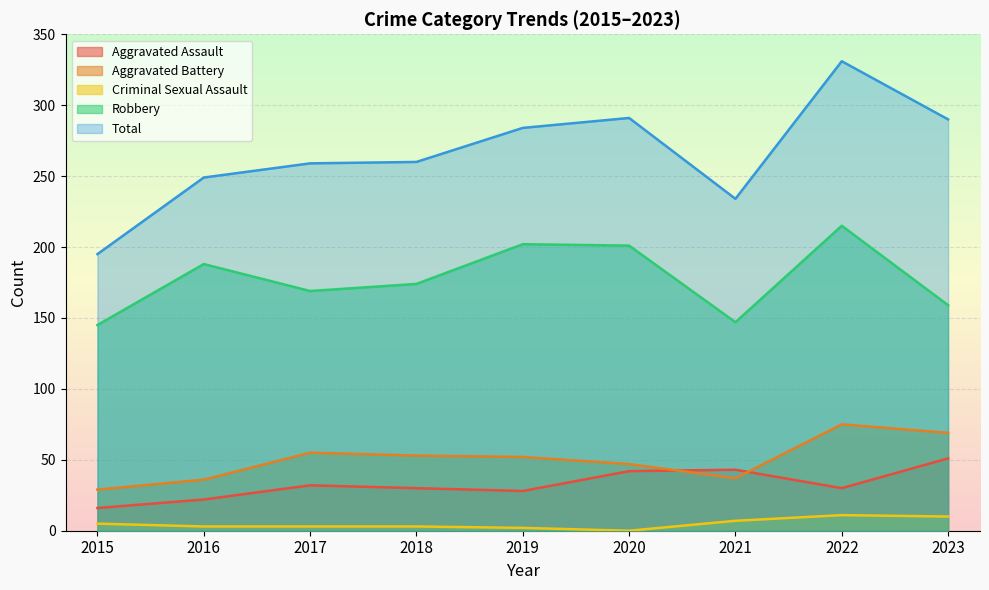

Which has a higher value, 2019 or 2016?

2019